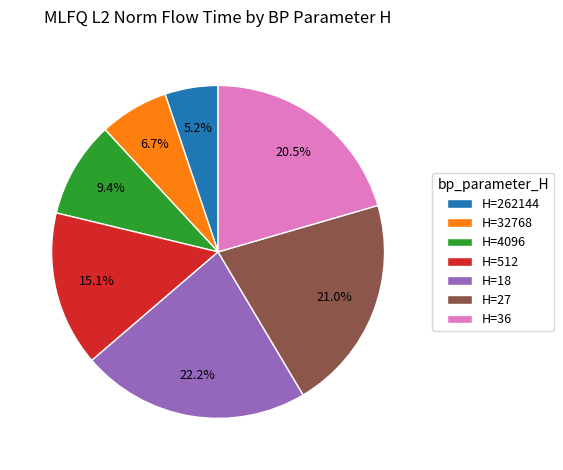

Approximately how many times larger is the value at H=27 compared to H=36?

1.0